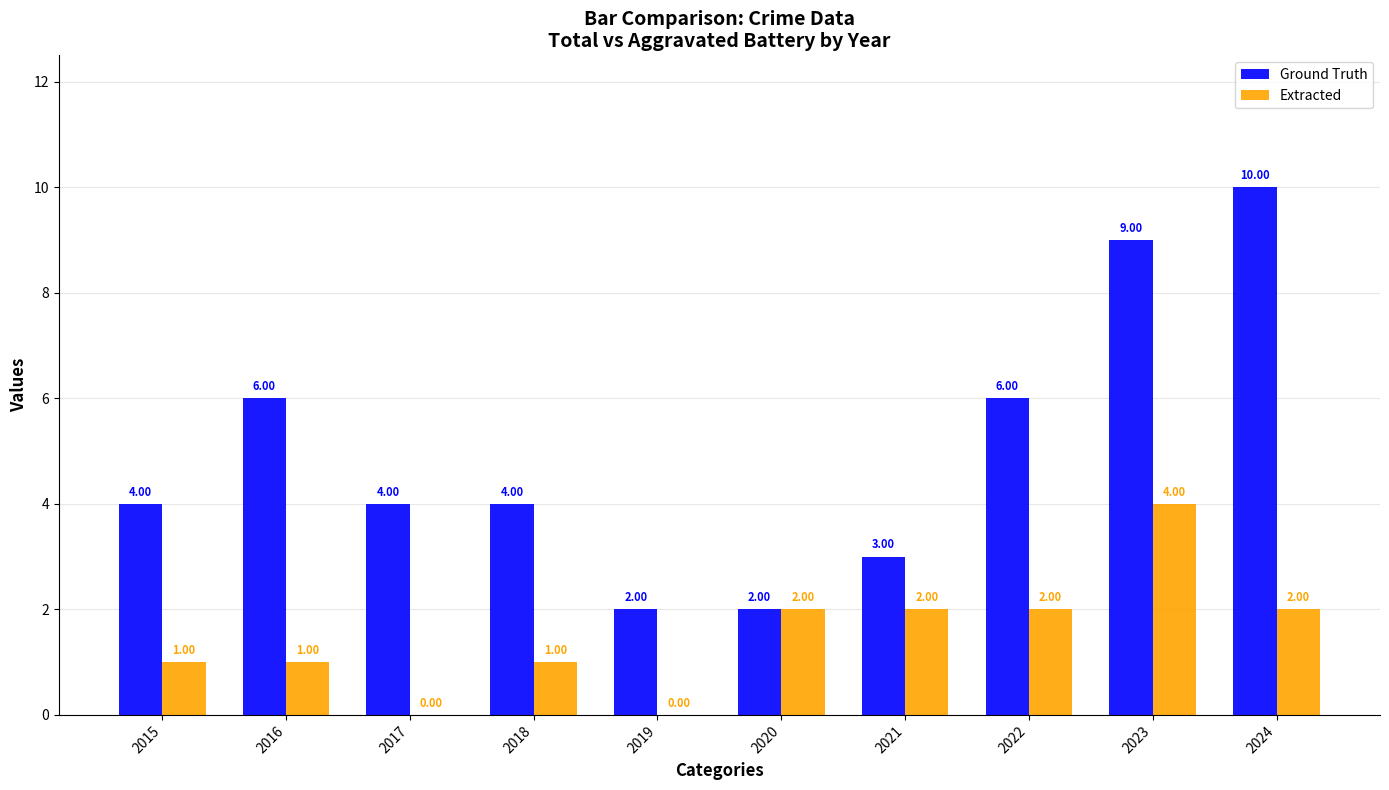

Does the chart contain stacked bars?

No